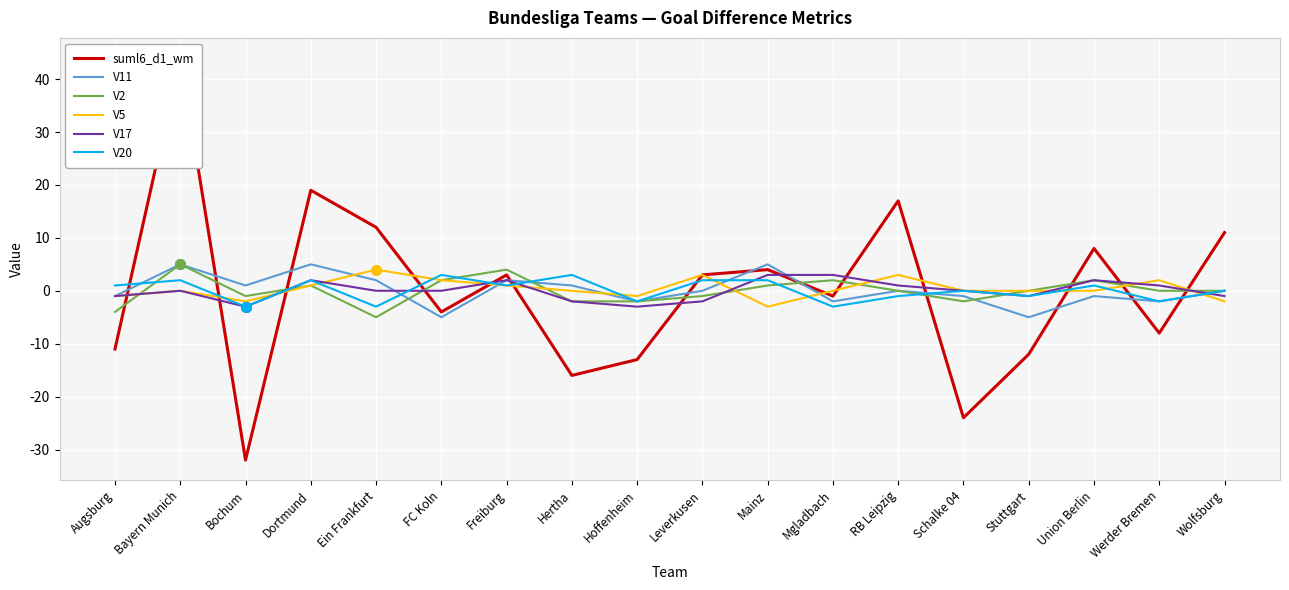

At how many categories does at least one series exceed 0?

15